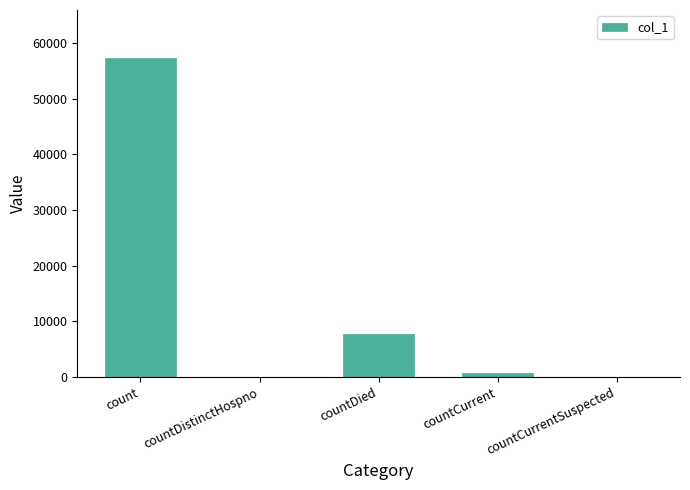

Reading left to right, what are all the values shown in this chart?

57327	0	7718	767	0